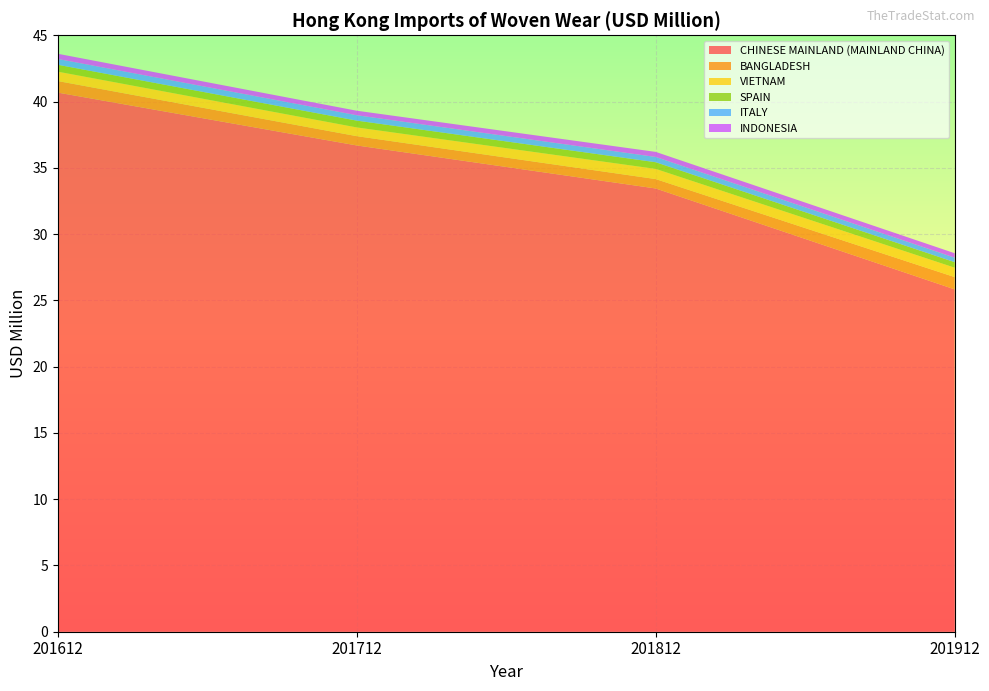

Reading left to right, transcribe all the data shown in this chart.

CHINESE MAINLAND (MAINLAND CHINA): 40.7	36.7	33.4	25.8
BANGLADESH: 0.9	0.7	0.7	0.9
VIETNAM: 0.7	0.7	0.8	0.7
SPAIN: 0.5	0.5	0.5	0.4
ITALY: 0.4	0.4	0.4	0.3
INDONESIA: 0.4	0.3	0.4	0.3